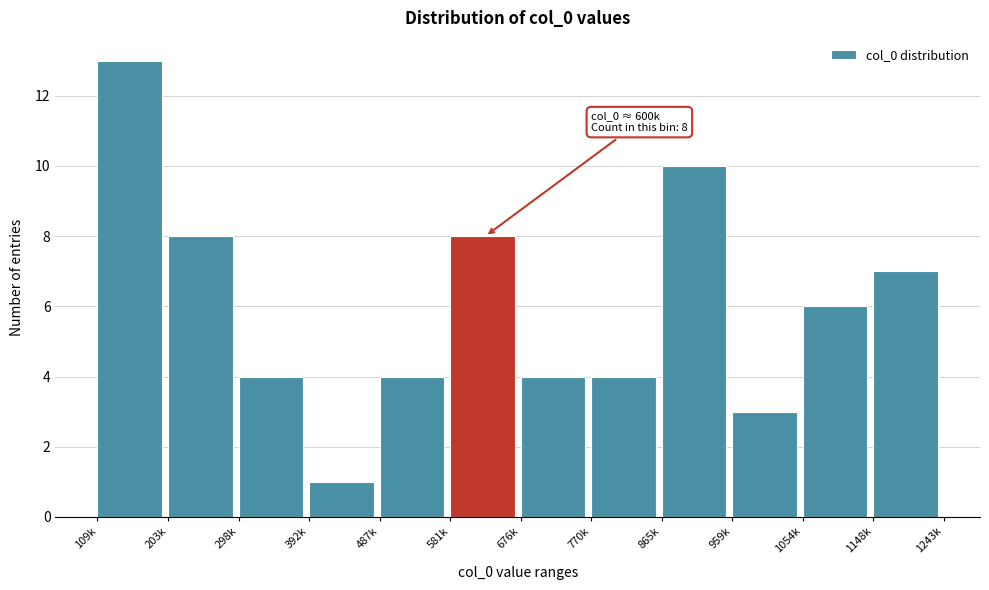

Reading left to right, extract all data points from this chart.

109k=13	203k=8	298k=4	392k=1	487k=4	581k=8	676k=4	770k=4	865k=10	959k=3	1054k=6	1148k=7